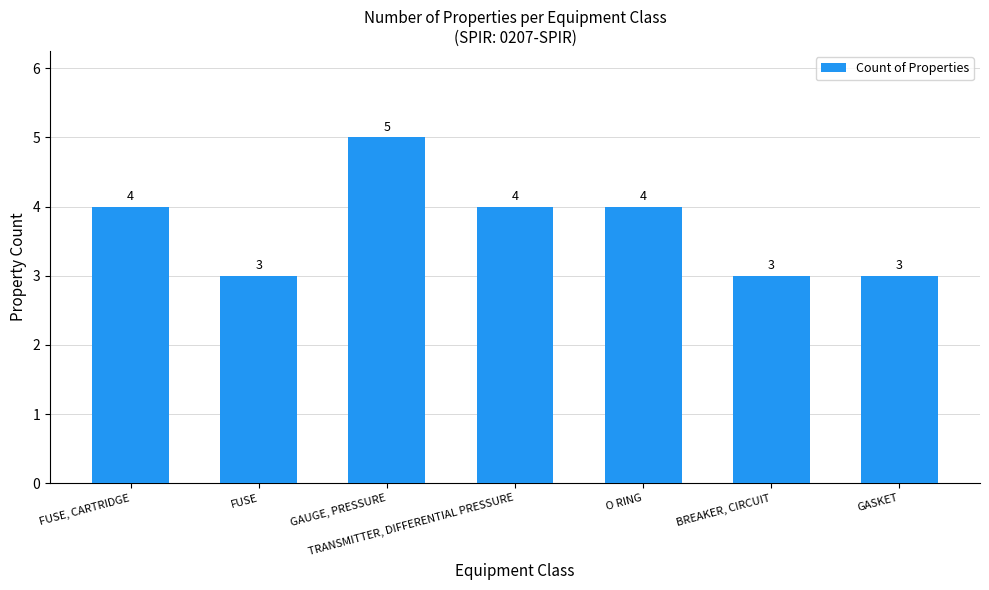

What is the minimum value shown in the chart?

3